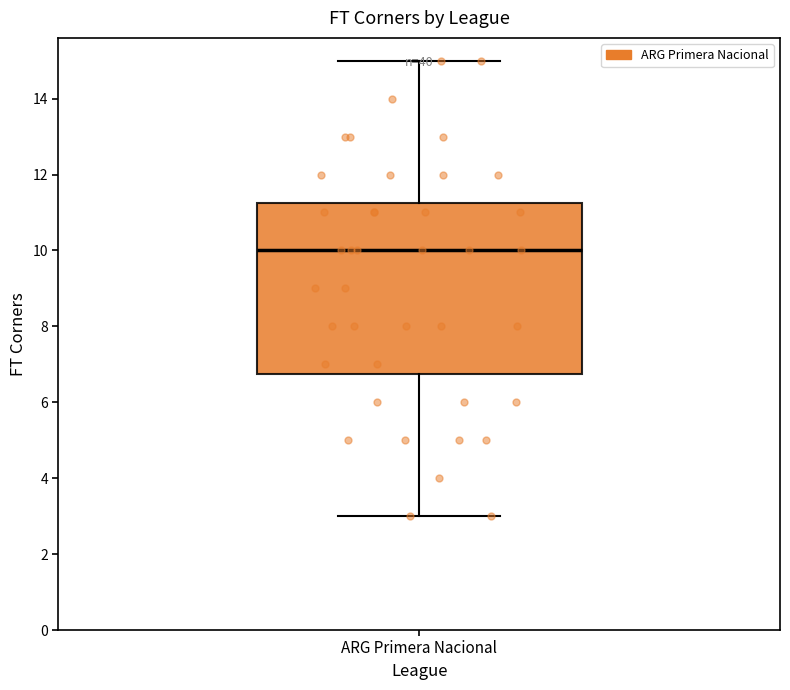

Transcribe this box plot: give where the median line is, the range the box spans, and where the two whiskers end, as read against the y-axis. The values are not printed on the chart, so give them approximately, as read against the axis.

median 10.0, box 6.8 to 11.2, whiskers 3.0 to 15.0